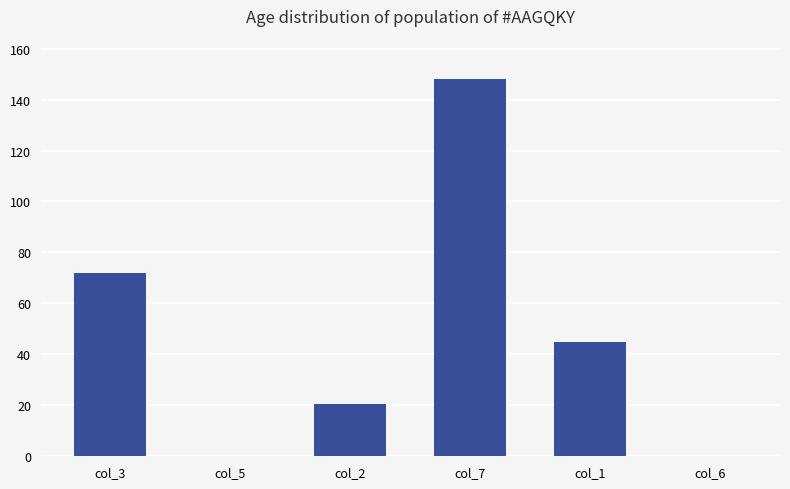

True or false: the data shows -80.1 at col_5.

False